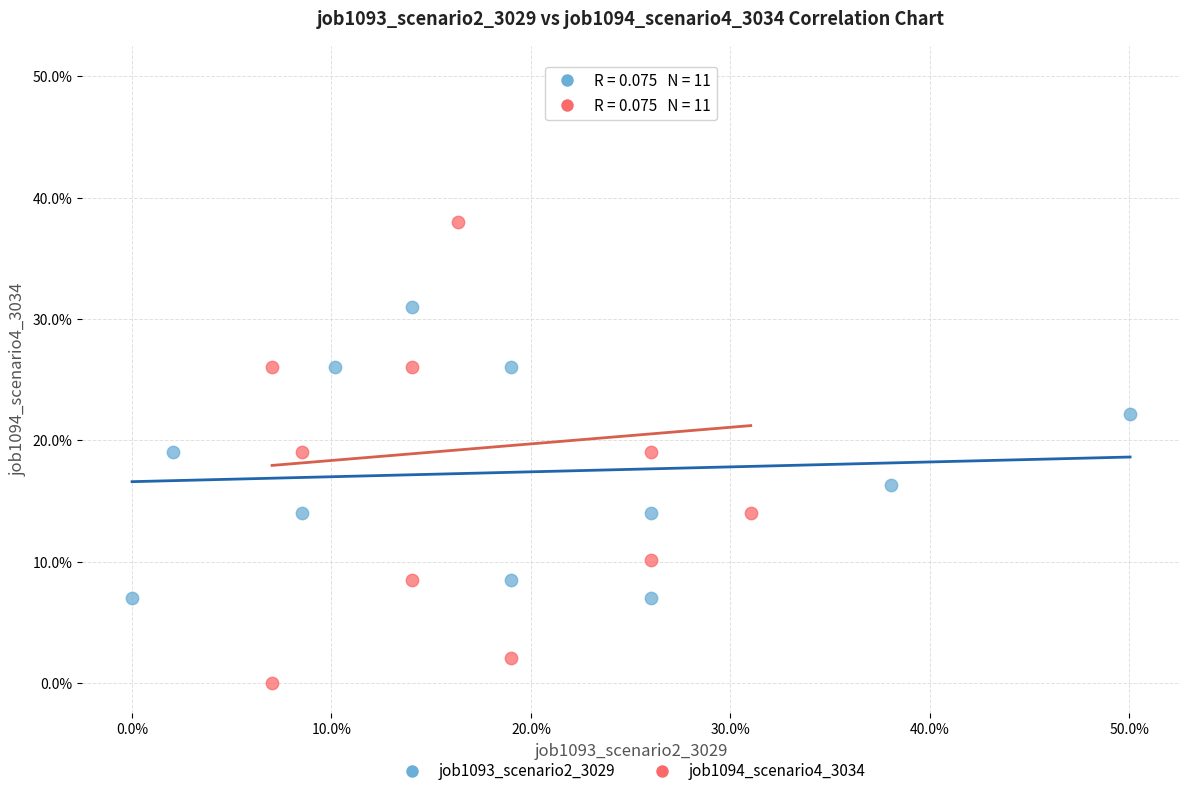

Which series contains the lowest Y value?

job1094_scenario4_3034